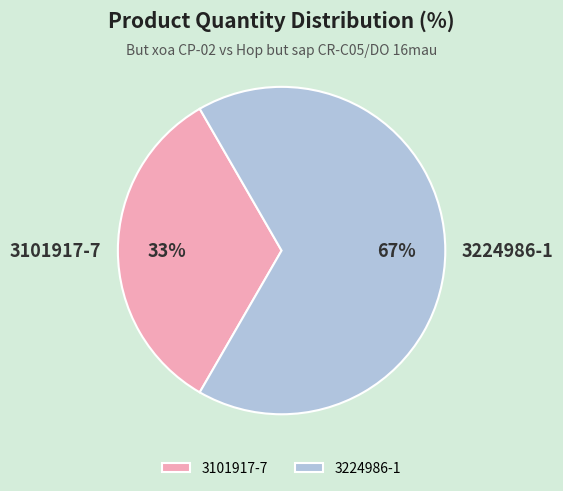

Which slice is the smallest?

3101917-7